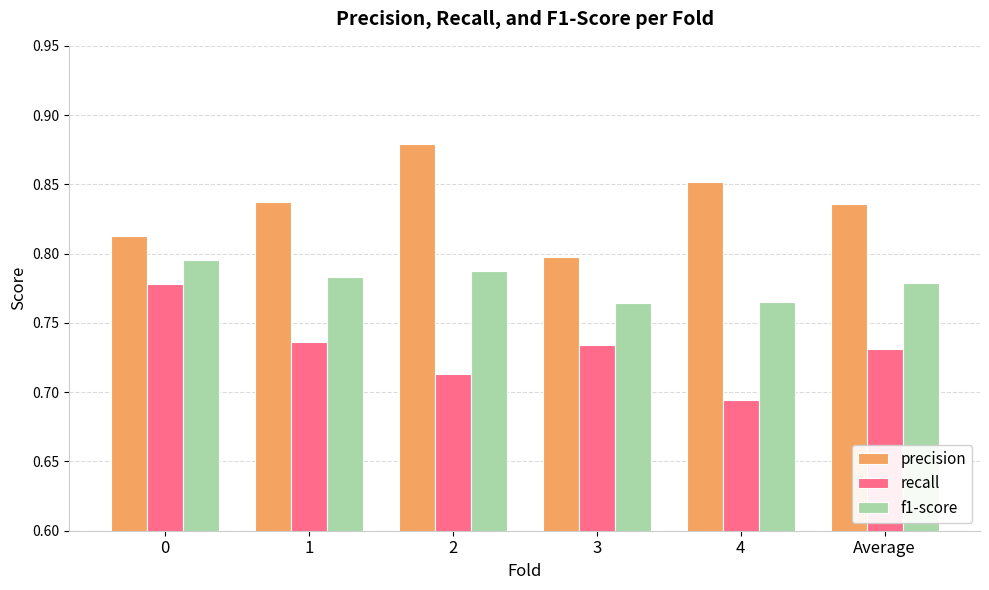

The value of f1-score at 4 is 0.8. True or false?

True